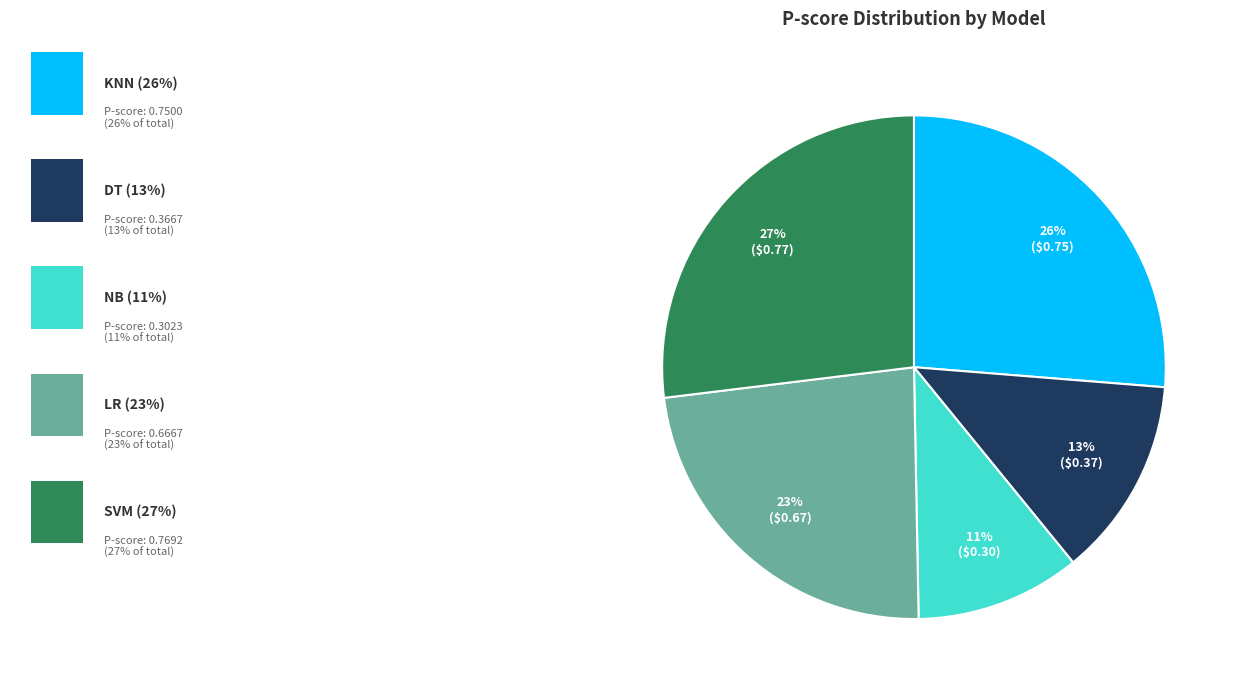

Is there a majority slice in this chart?

No